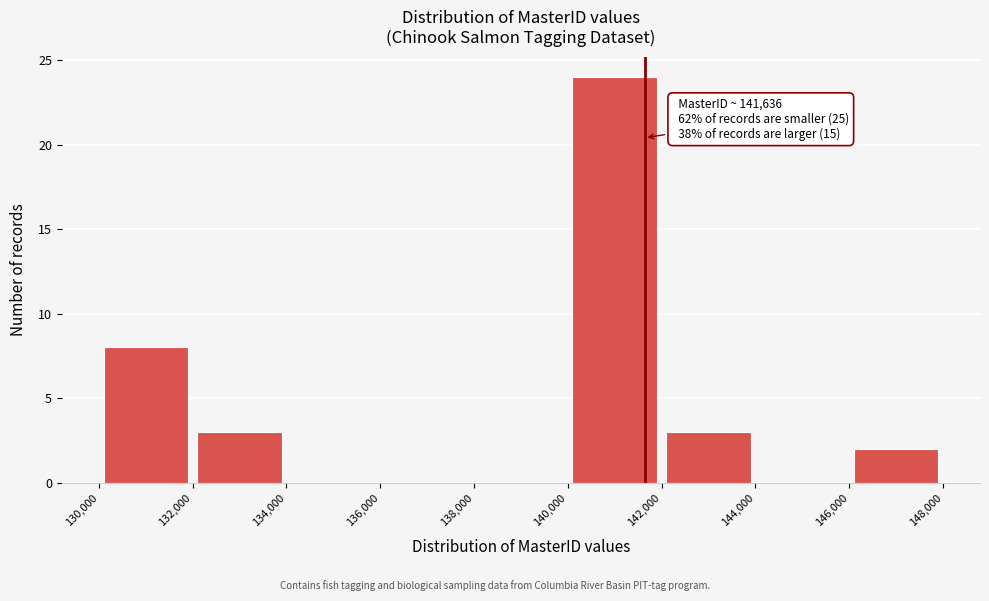

Which range on the x-axis has the tallest bar?

140,000 to 142,000